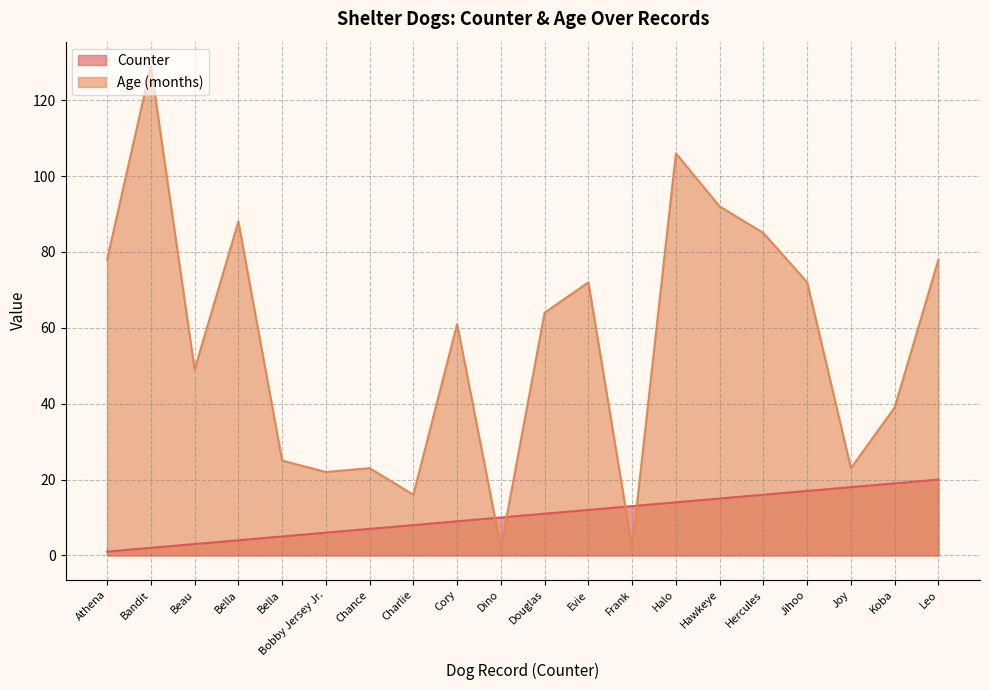

How many lines are shown in the chart?

2